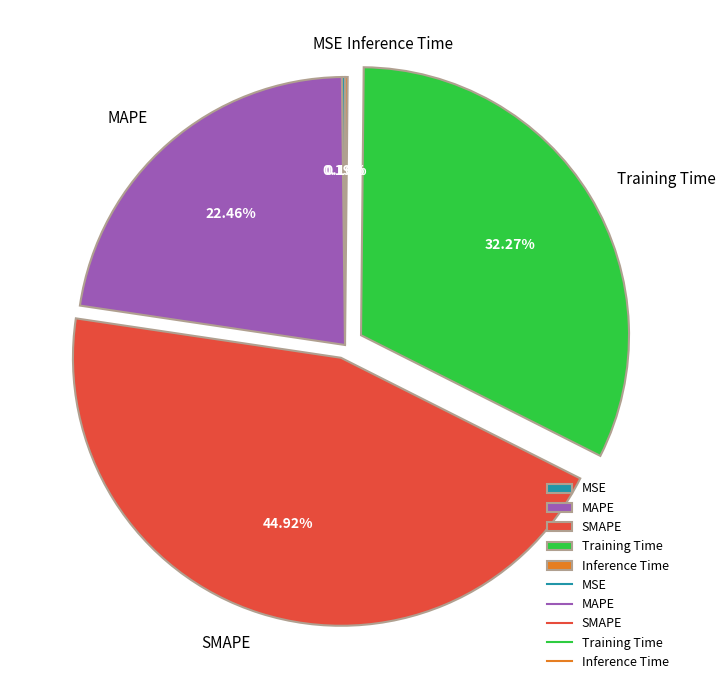

Which category has the biggest portion of the pie?

SMAPE